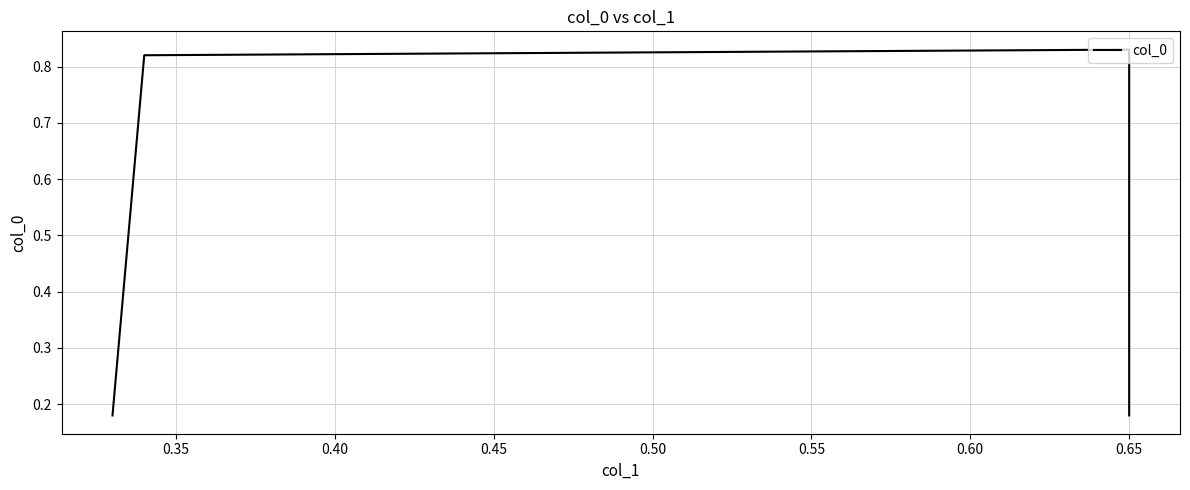

The value at 0.30 is 0.1. True or false?

False